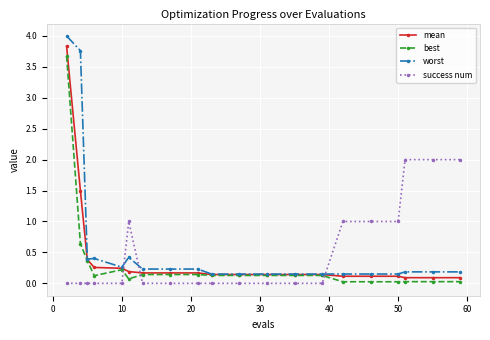

What are all the series names shown in the legend?

mean, best, worst, success num